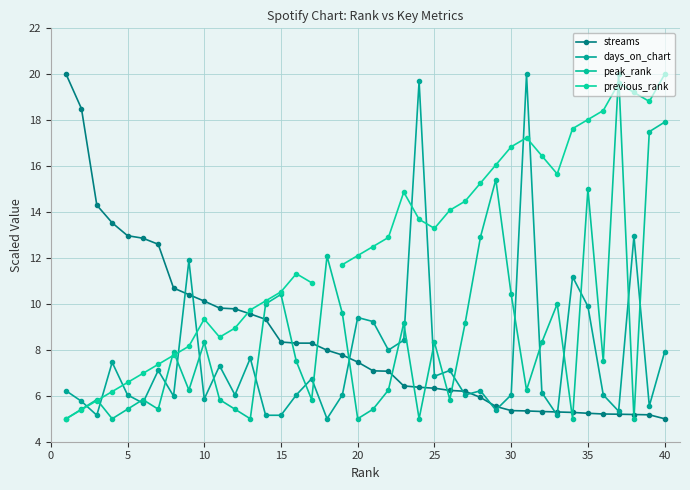

Is it true that previous_rank equals 4.3 at 27?

False